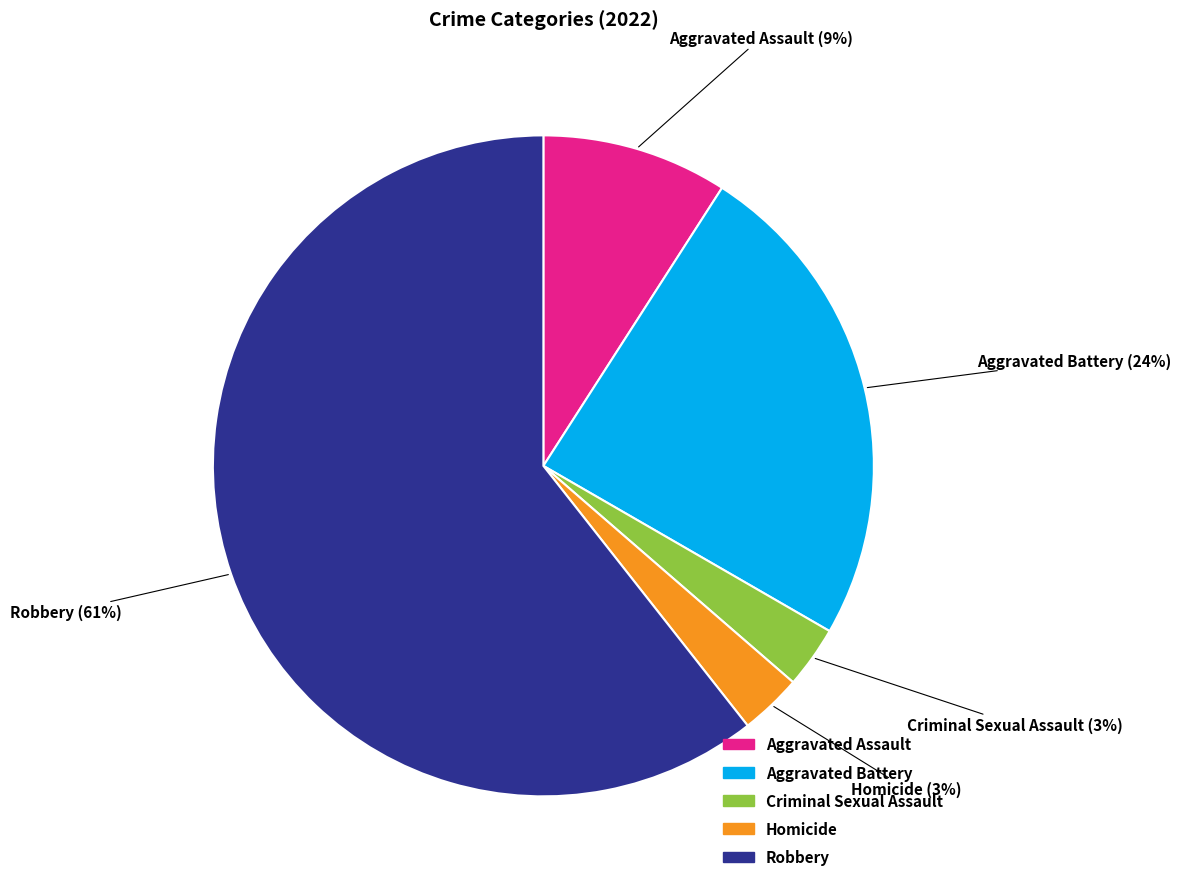

Which slice is the largest?

Robbery